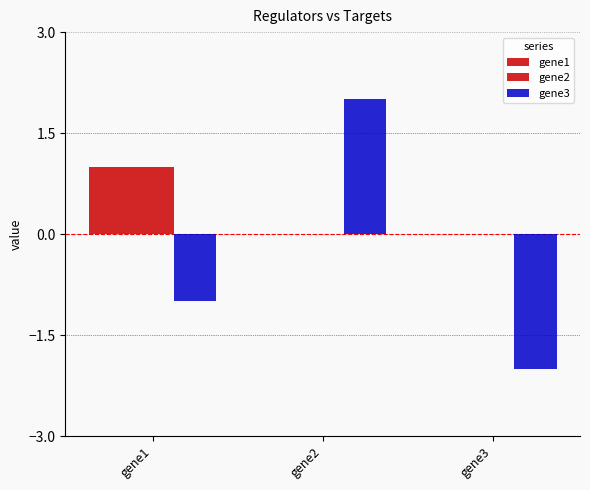

How many positive values does the gene3 series have?

1